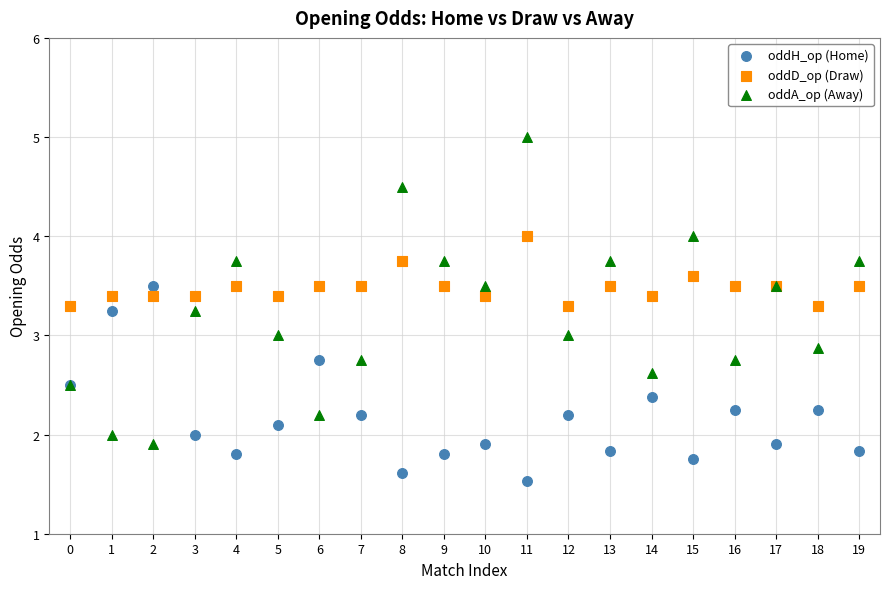

Which series has the largest Y range (max minus min)?

oddA_op (Away)